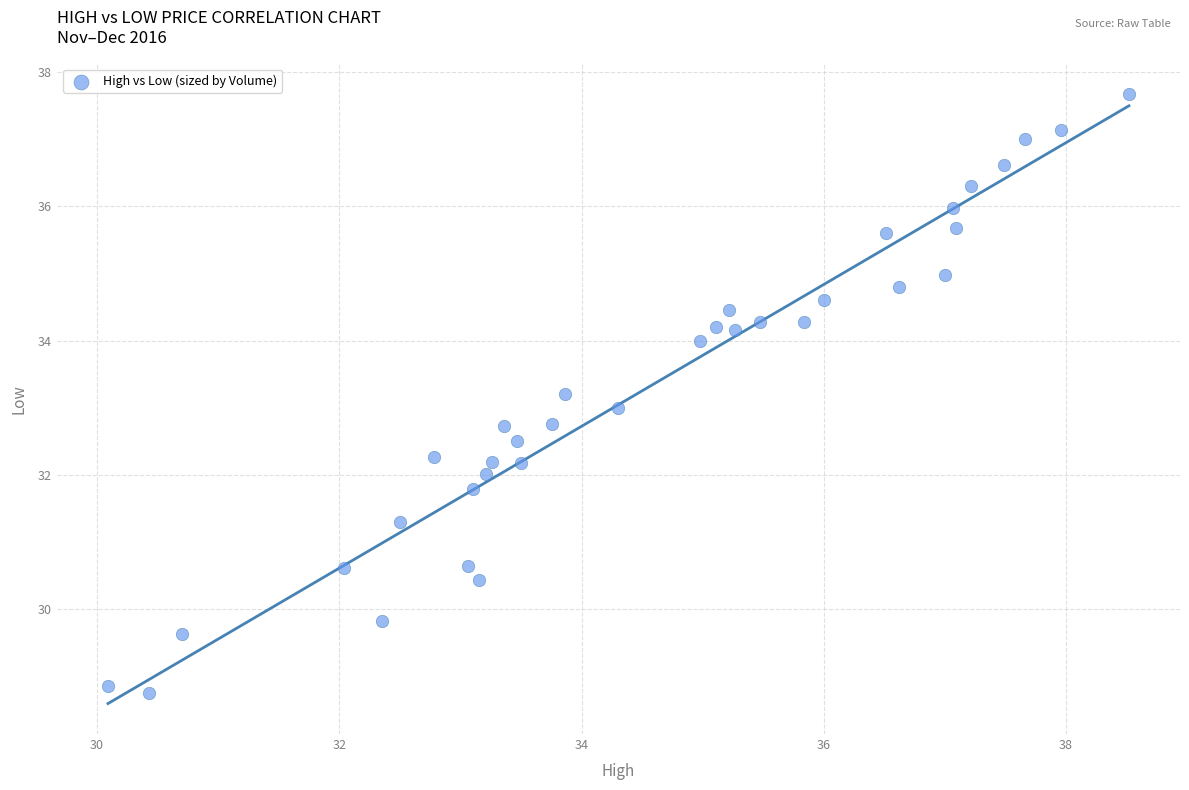

What is the range of Y values (max minus min)?

8.9